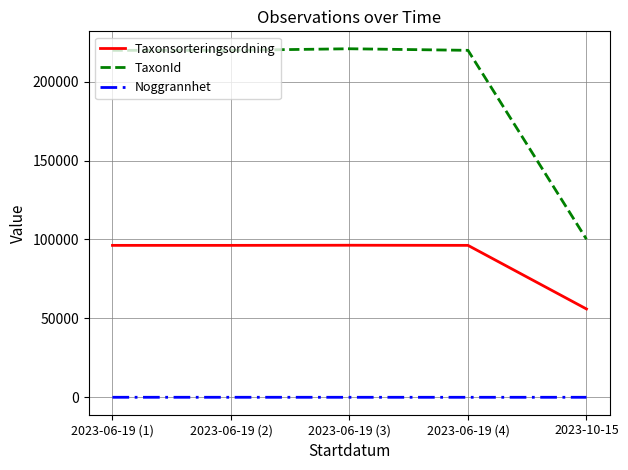

True or false: Noggrannhet and Taxonsorteringsordning cross at least once.

False